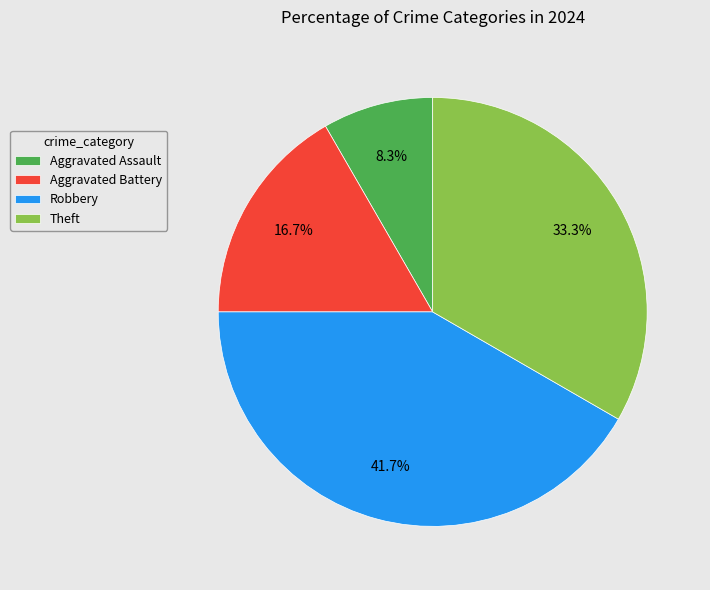

True or false: Robbery accounts for 32% of the total.

False